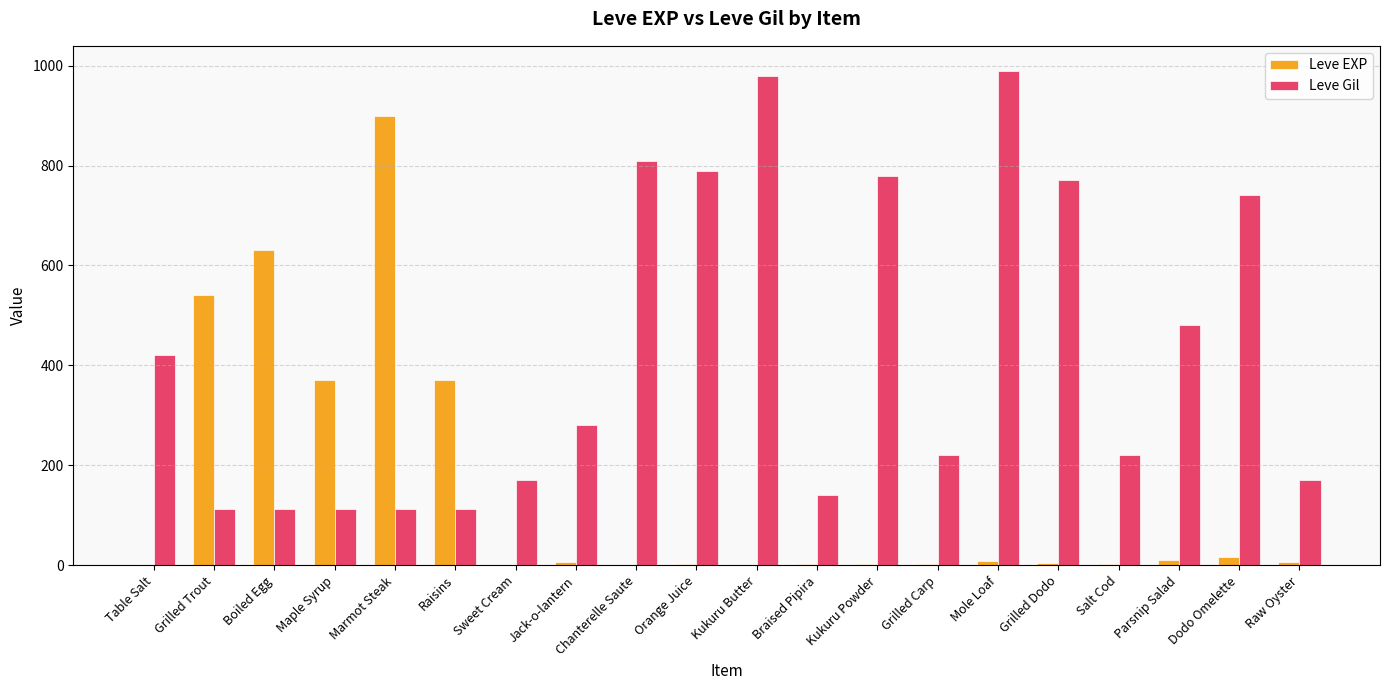

Is the value of Leve Gil at Jack-o-lantern greater than the value of Leve EXP at Jack-o-lantern?

Yes